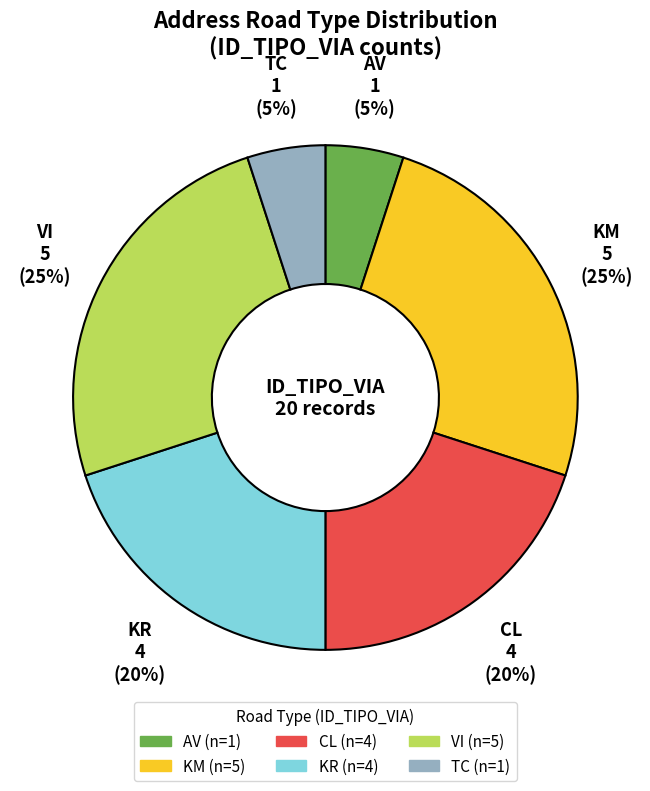

Is there a majority slice in this chart?

No